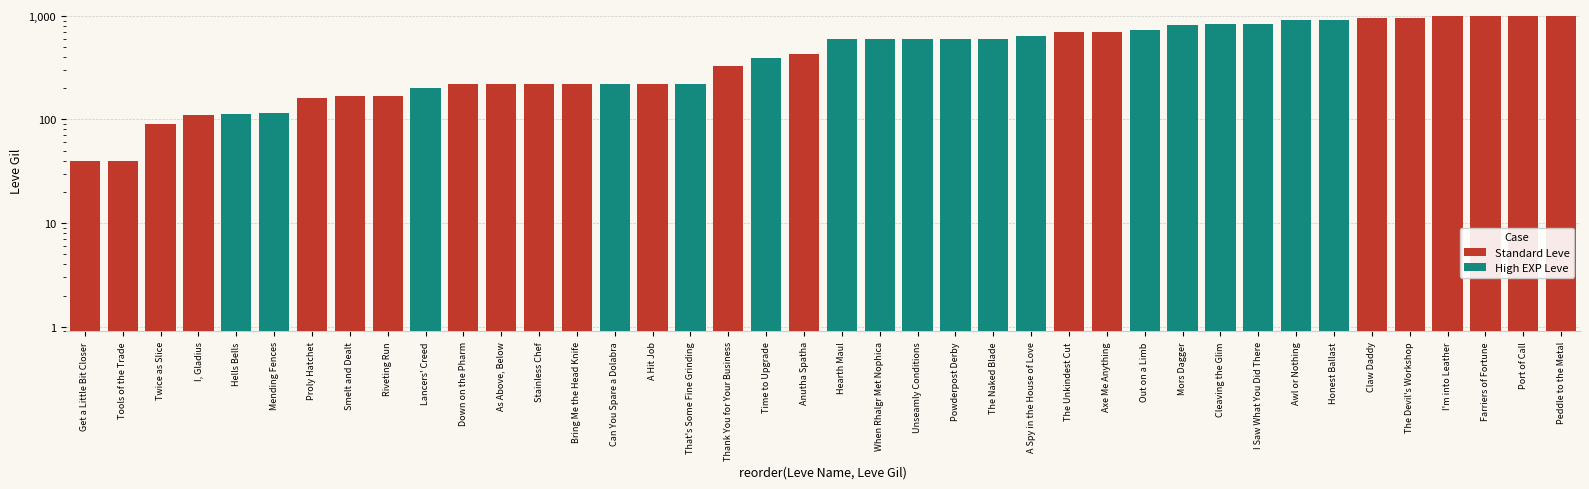

What is the sum of all values?

19829